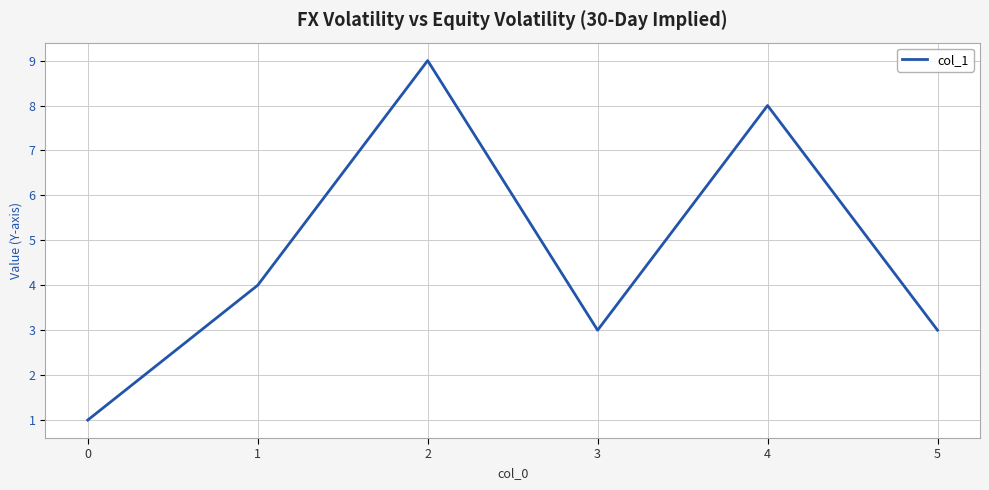

What is the difference between the maximum and minimum values?

8